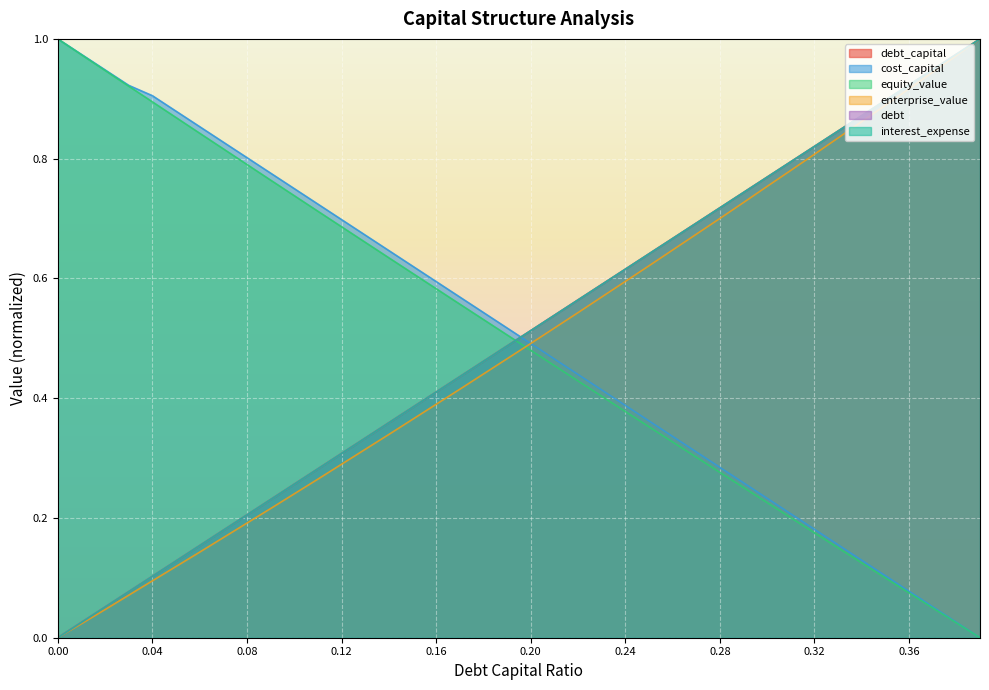

Which category has the highest value across all series?

0.39